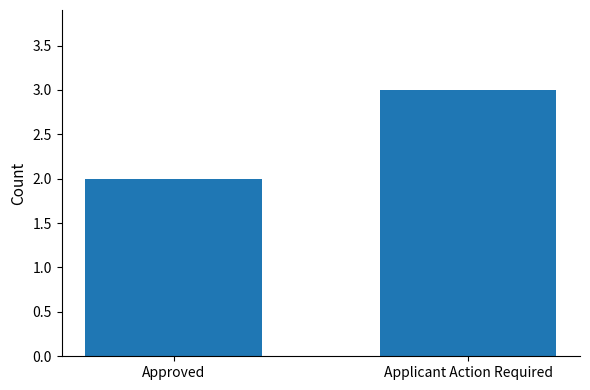

What is the label of the 2nd bar from the right?

Approved